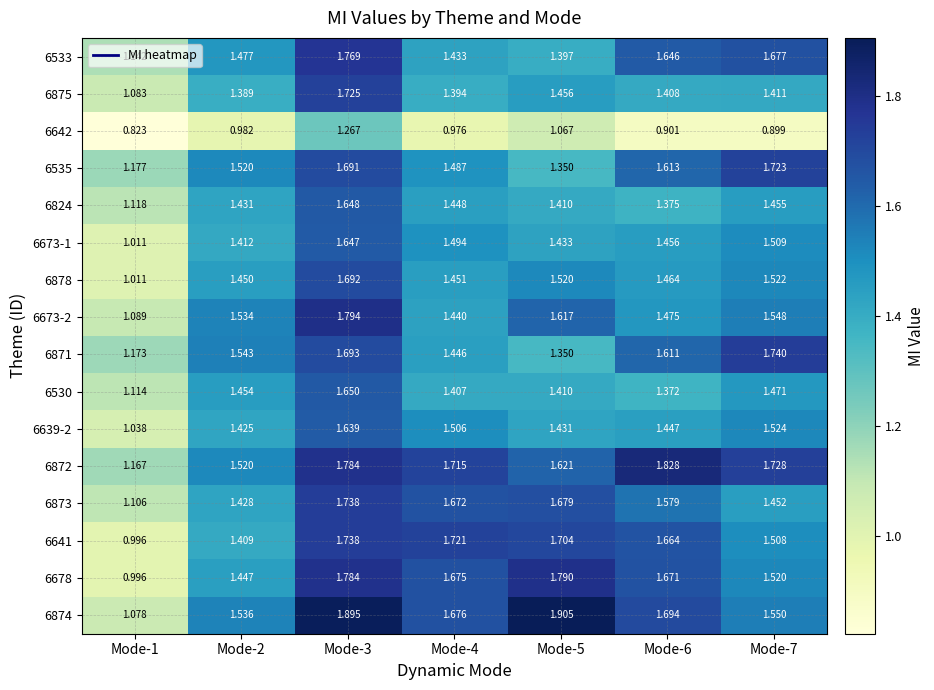

At which category is the sum across all series the highest?

Mode-3